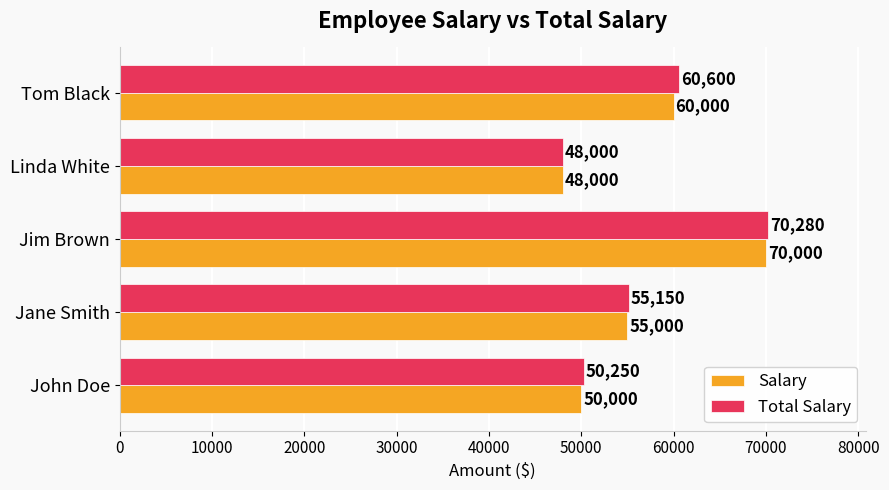

At how many categories does at least one series exceed 68300?

1